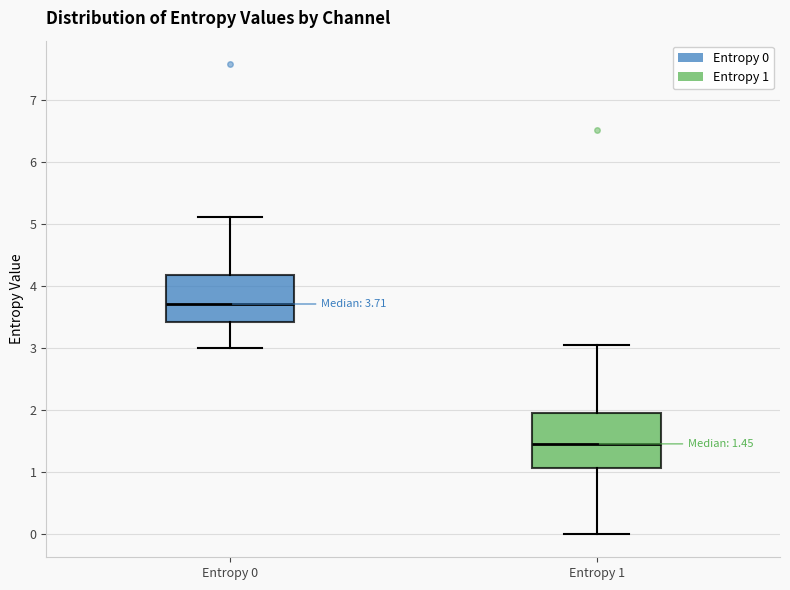

Which box has the lowest median line?

Entropy 1